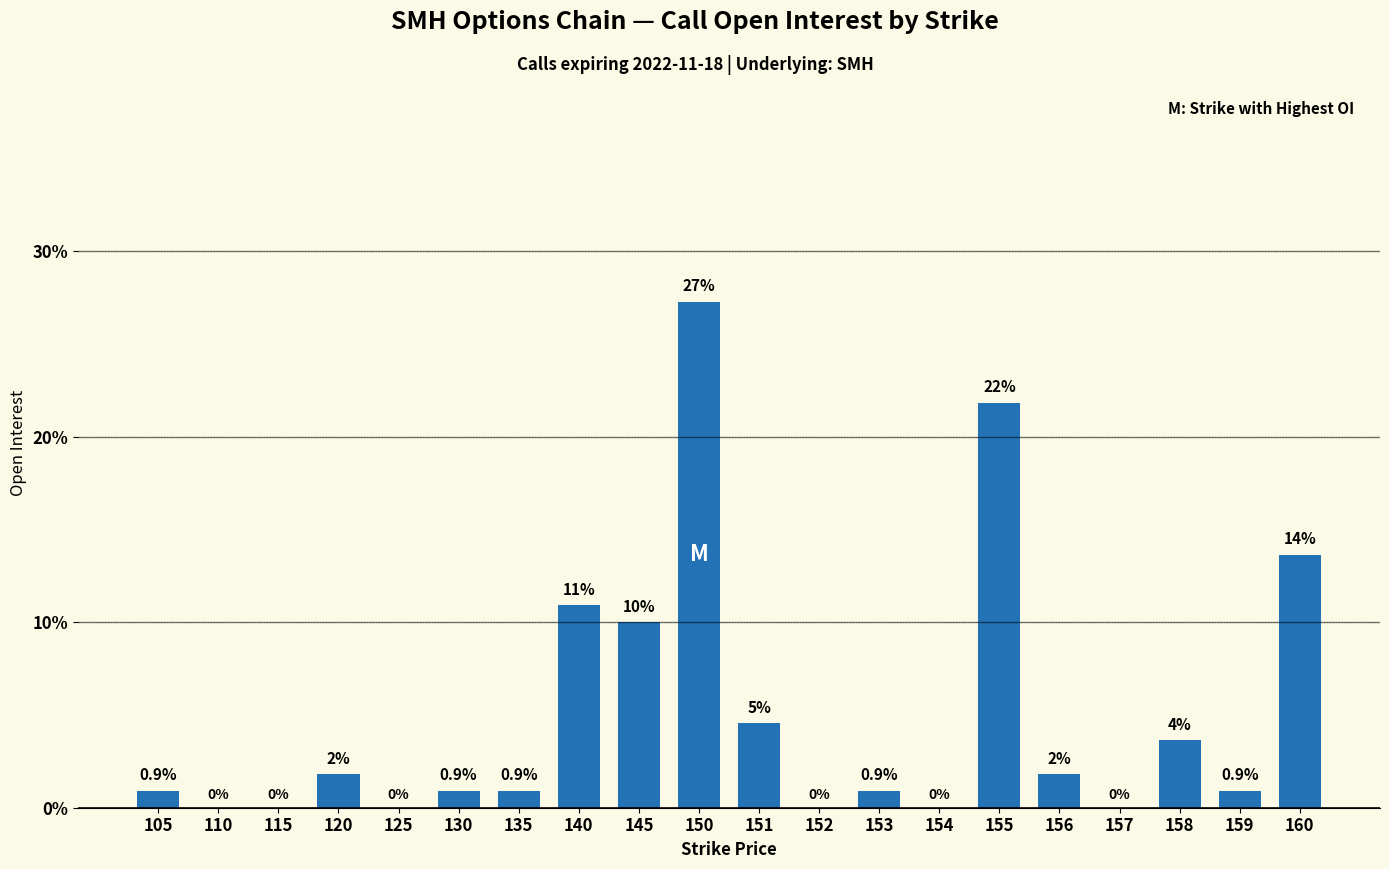

Between 156 and 157, which is larger?

156